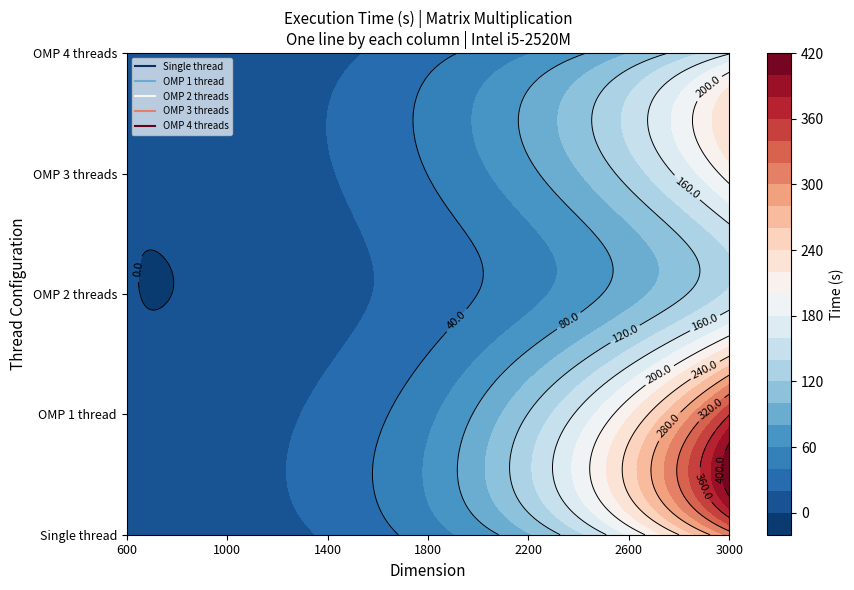

Reading left to right, transcribe all the data shown in this chart.

Single thread: 0=1.2	1=7.9	2=22.3	3=49.7	4=97.4	5=182.7	6=306.8
OMP 1 thread: 0=1.3	1=9.0	2=25.1	3=55.3	4=120.9	5=217.0	6=358.9
OMP 2 threads: 0=0.4	1=2.7	2=13.6	3=29.4	4=53.7	5=91.3	6=143.9
OMP 3 threads: 0=0.5	1=5.8	2=18.6	3=40.3	4=75.4	5=128.4	6=209.9
OMP 4 threads: 0=0.5	1=3.1	2=13.9	3=33.5	4=58.9	5=99.6	6=157.8